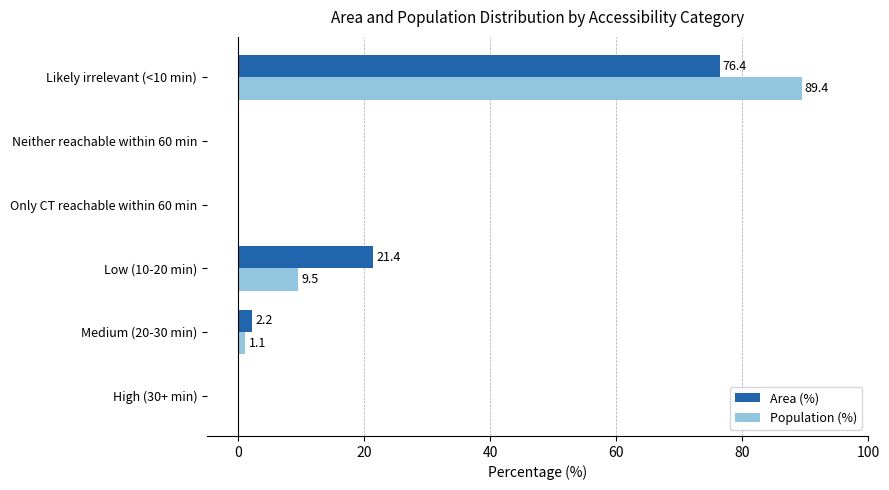

Which category has the highest value in the Population (%) series?

Likely irrelevant (<10 min)